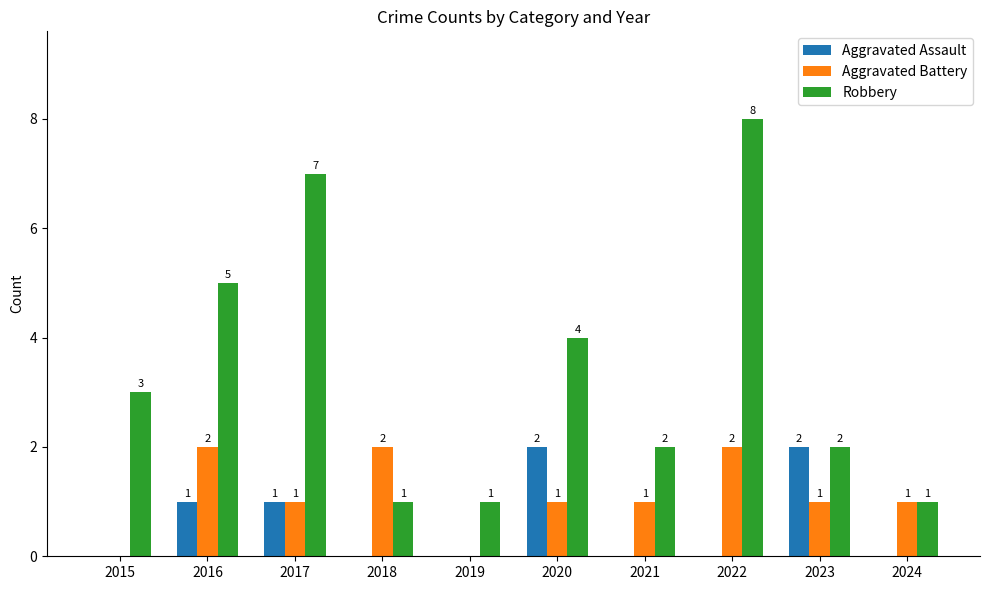

What is the total value across all series at 2024?

2